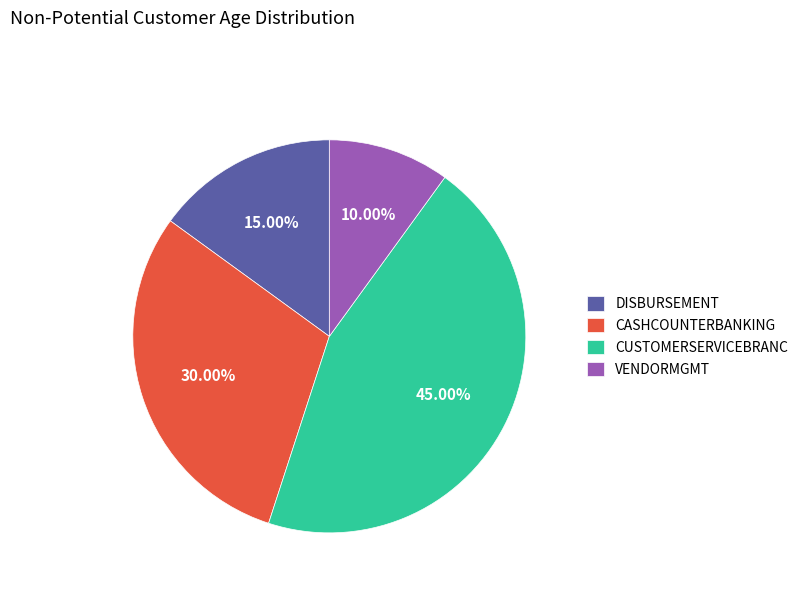

Combined, do VENDORMGMT and CUSTOMERSERVICEBRANC account for over 50%?

Yes